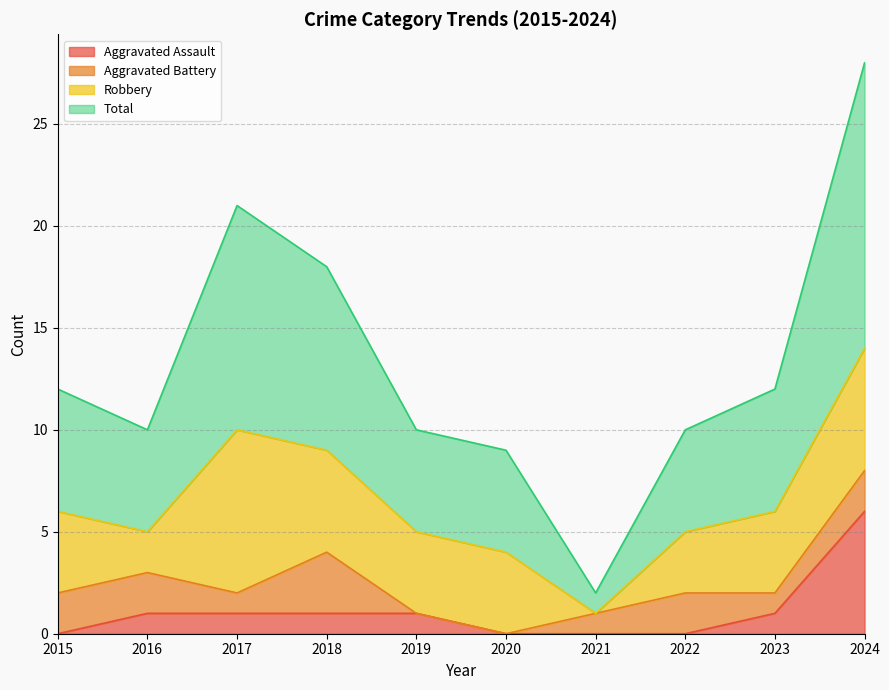

At which label does Aggravated Assault reach its peak?

2024